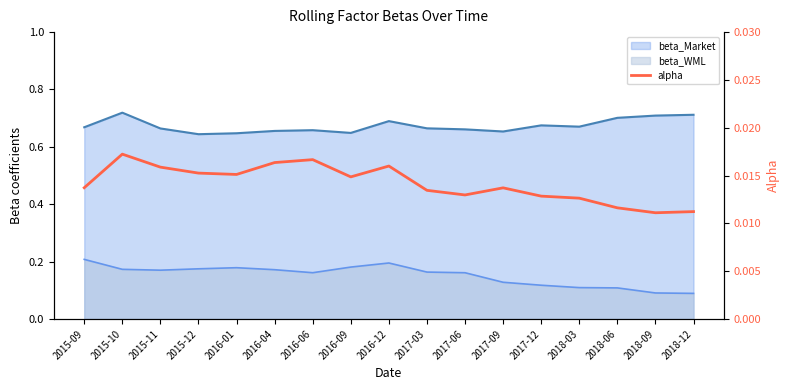

Where is the first local minimum?

2016-01